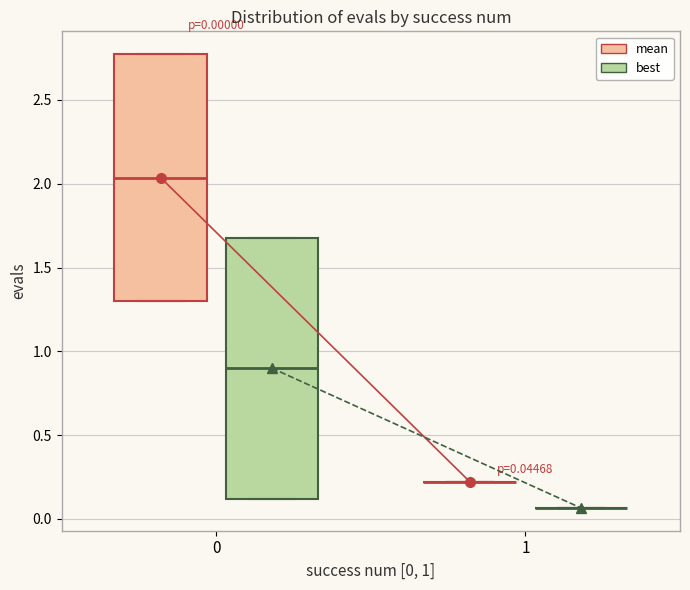

Which box is the tallest, from its lower edge to its upper edge?

0 (best)